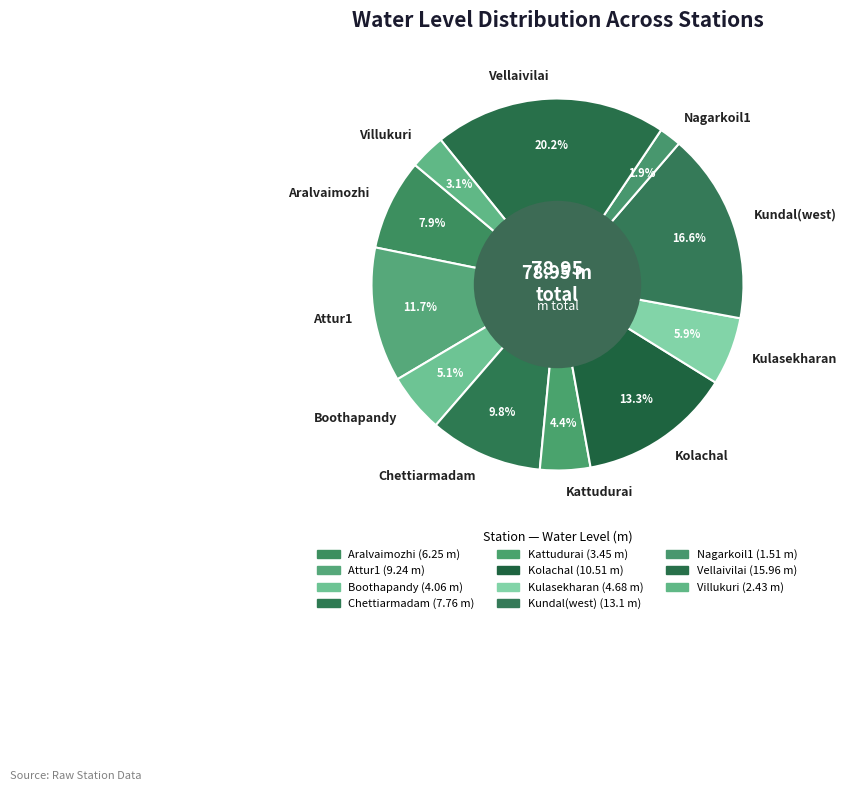

How many slices are in this pie chart?

11